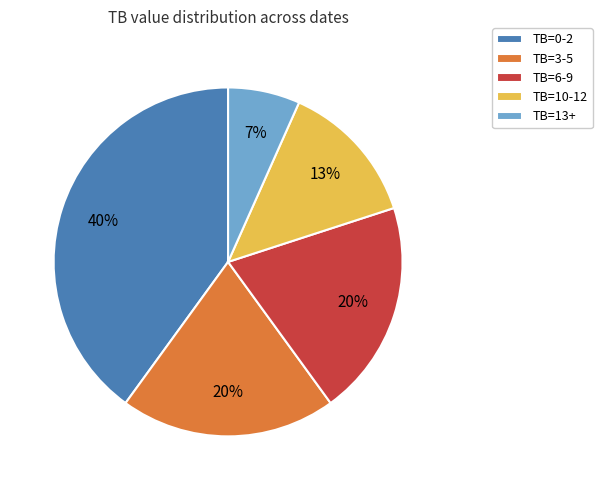

To the nearest percent, what portion does TB=6-9 represent?

20%